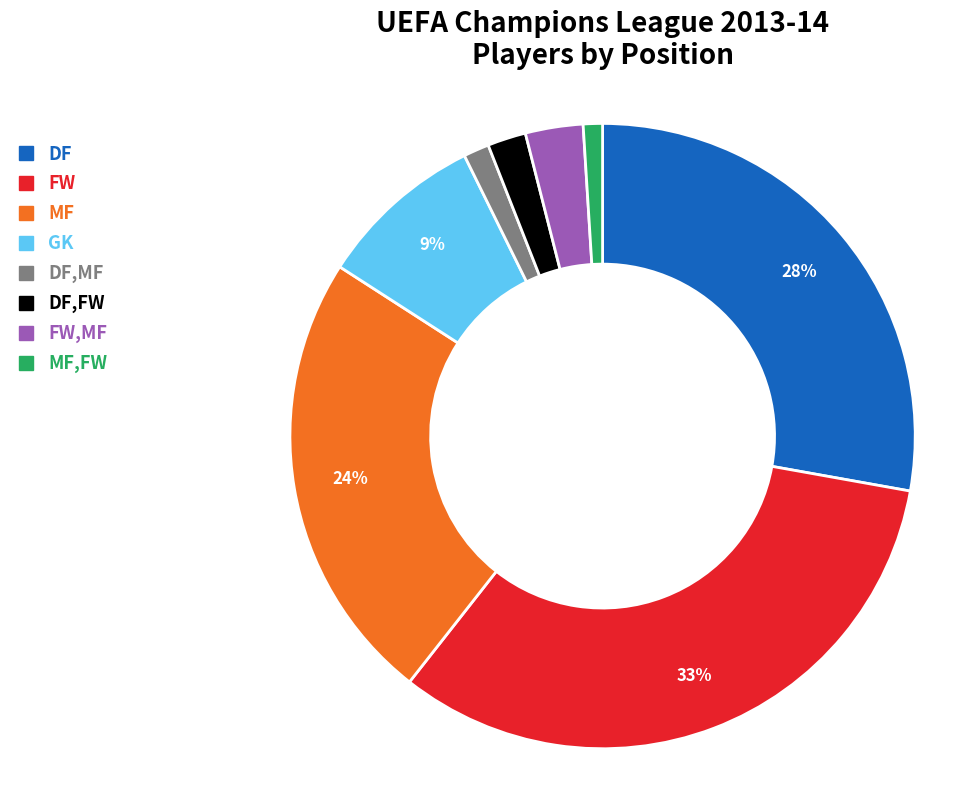

Is there a majority slice in this chart?

No